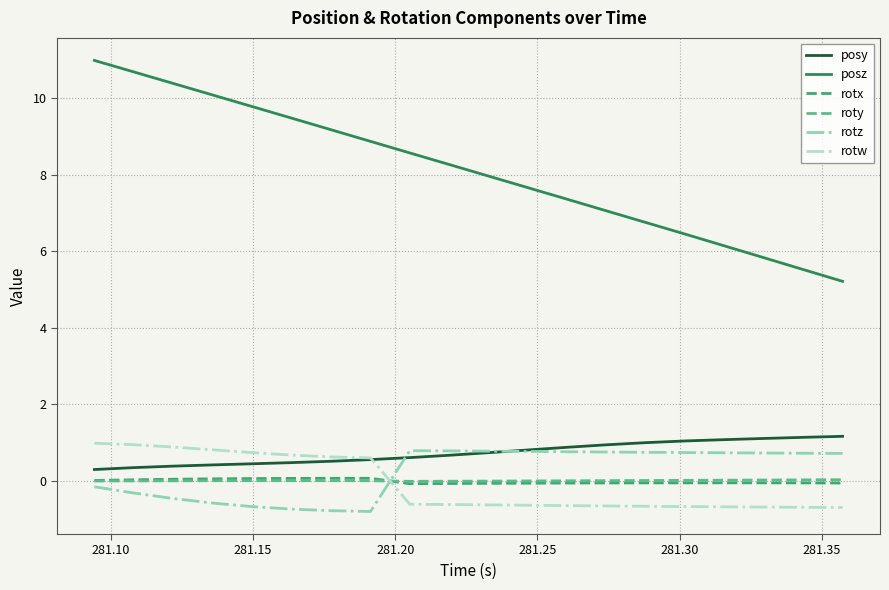

Which series has the largest range (max minus min)?

posz